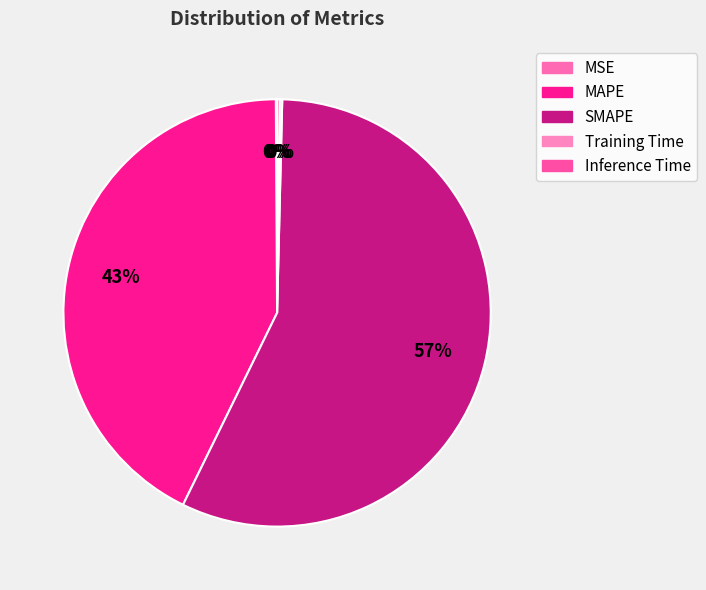

The Training Time slice represents 1% of the pie. True or false?

False